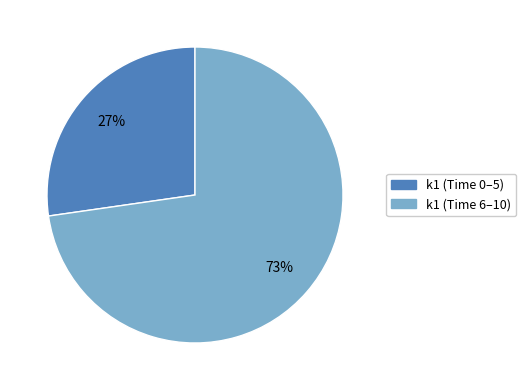

Is there any slice that represents more than half of the pie?

Yes